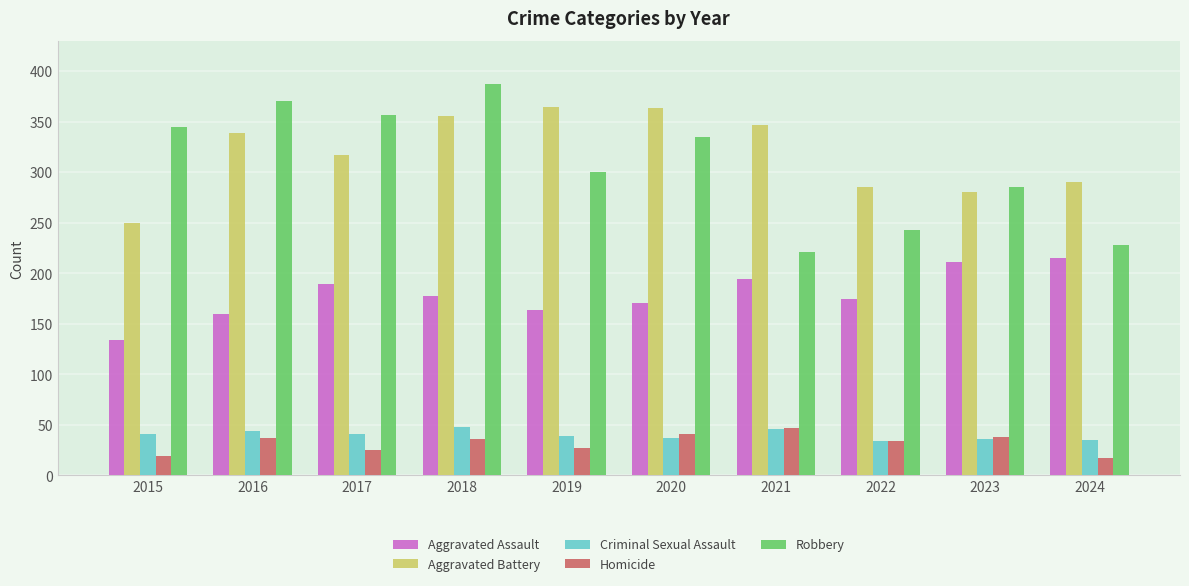

What is the sum of the Criminal Sexual Assault values at 2022 and 2020?

71